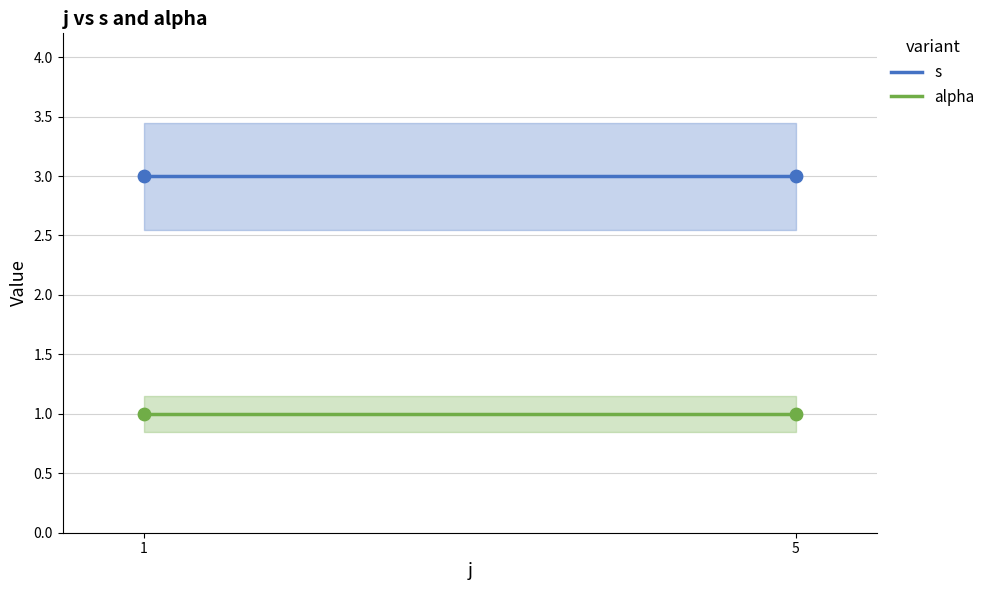

Is the value of alpha at 1 greater than the value of s at 1?

No